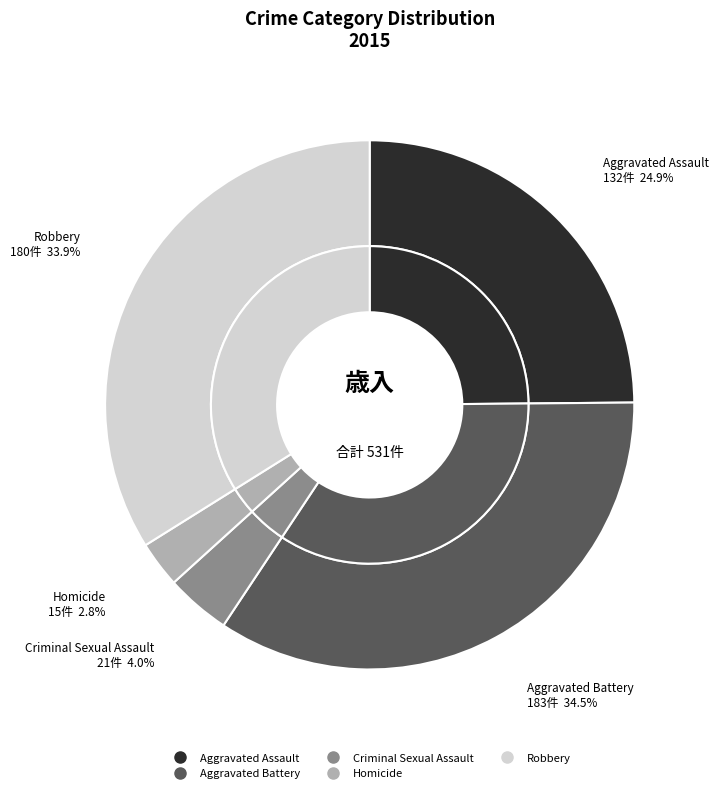

To the nearest percent, what is the difference between the largest and smallest slice percentages?

32%